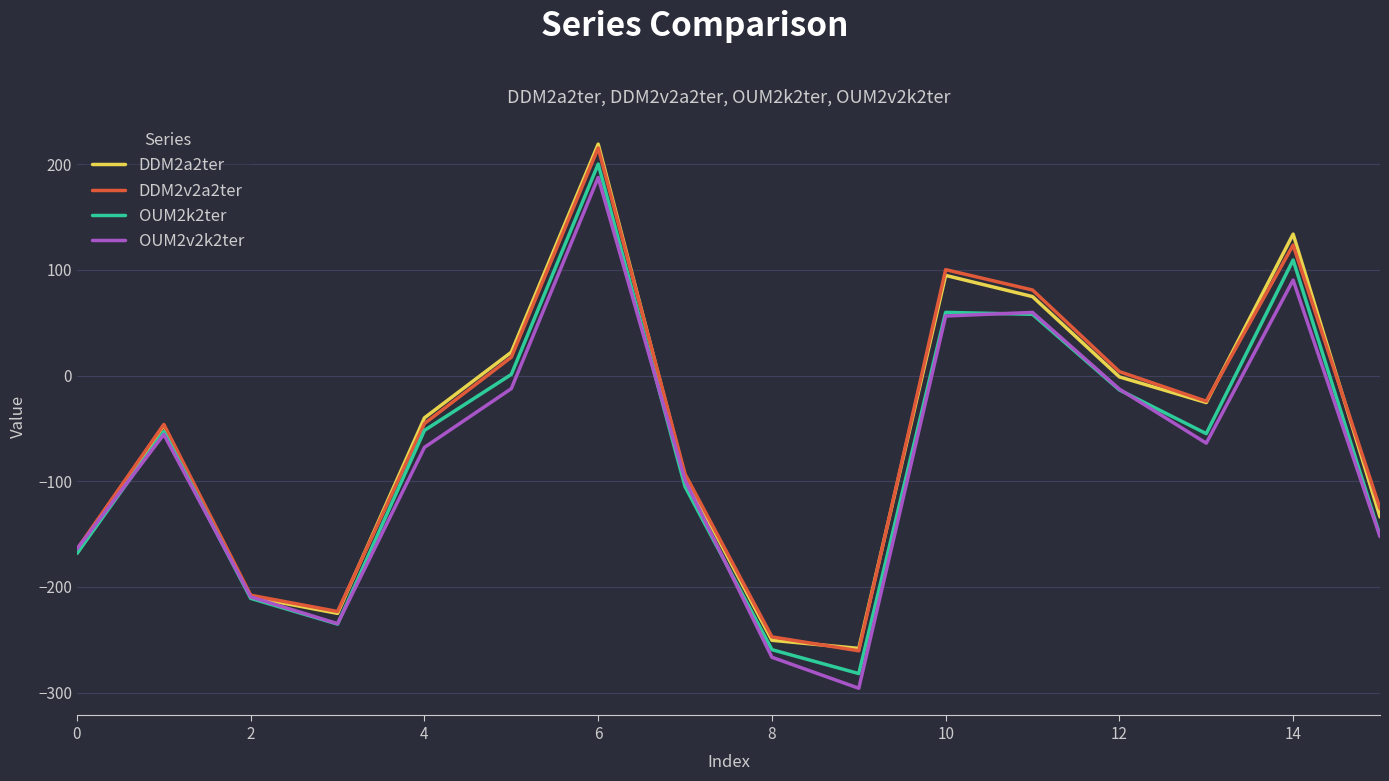

How many series are shown in this chart?

4